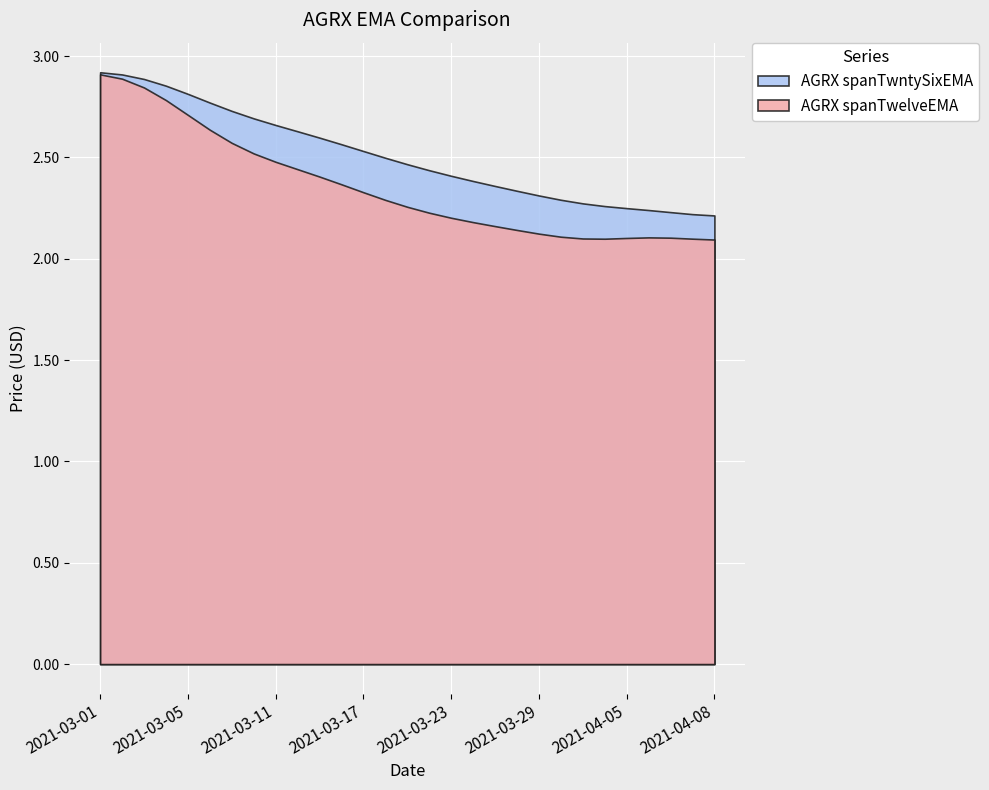

What is the highest value of the AGRX spanTwelveEMA series?

2.9